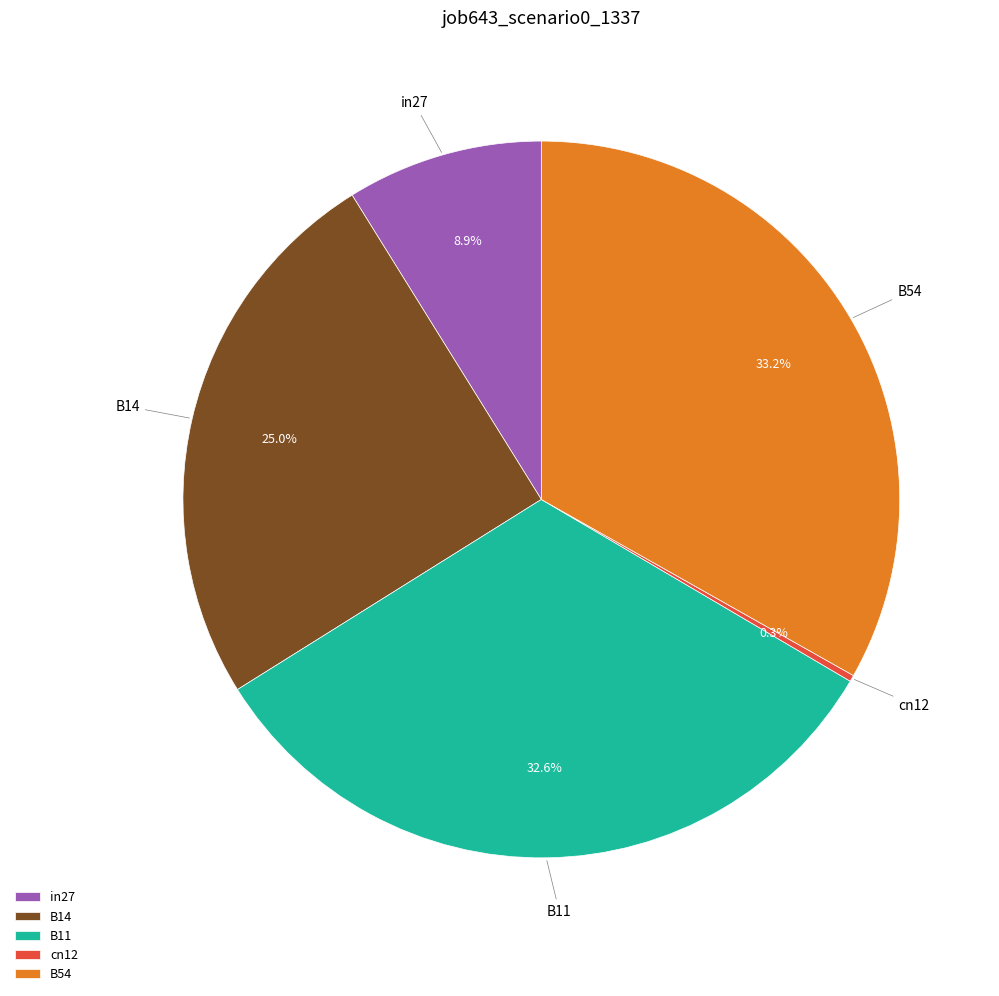

Rank the categories by value from highest to lowest.

B54, B11, B14, in27, cn12